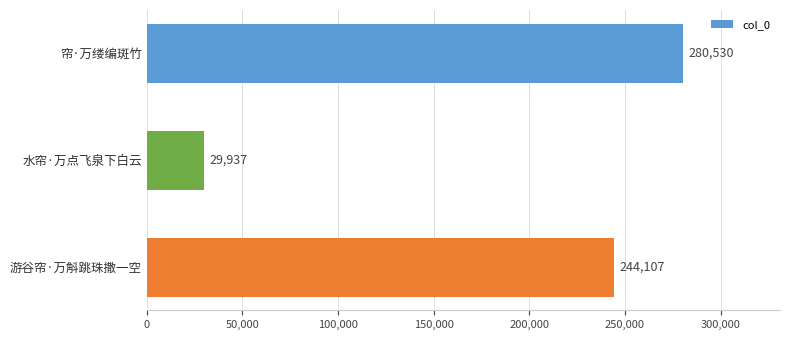

Reading top to bottom, extract all data points from this chart.

帘·万缕编斑竹=280530	水帘·万点飞泉下白云=29937	游谷帘·万斛跳珠撒一空=244107